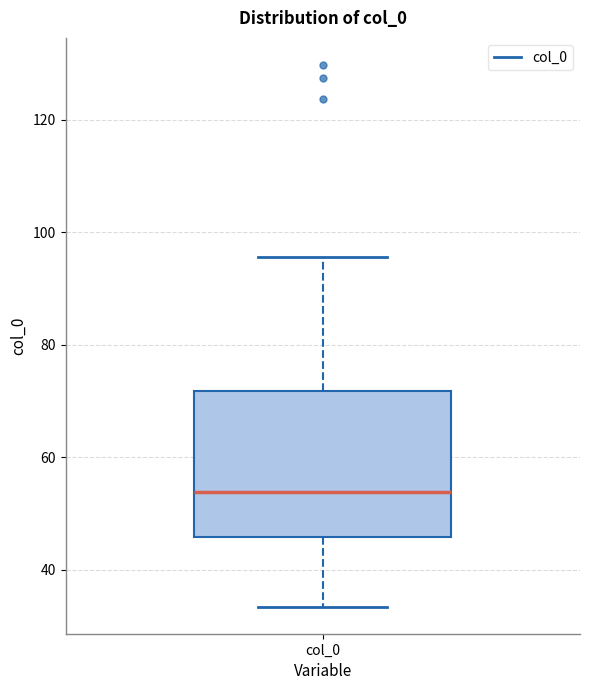

Where does the upper whisker of the box for col_0 end on the y-axis? The values are not printed on the chart, so give them approximately, as read against the axis.

96